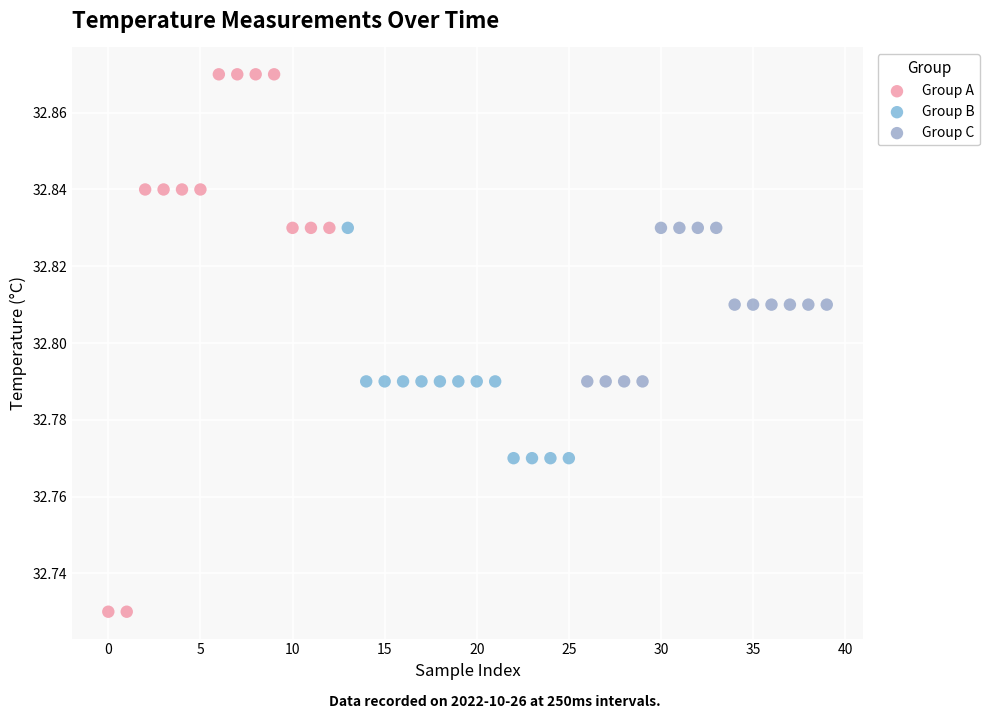

Which series reaches the maximum Y coordinate?

Group A